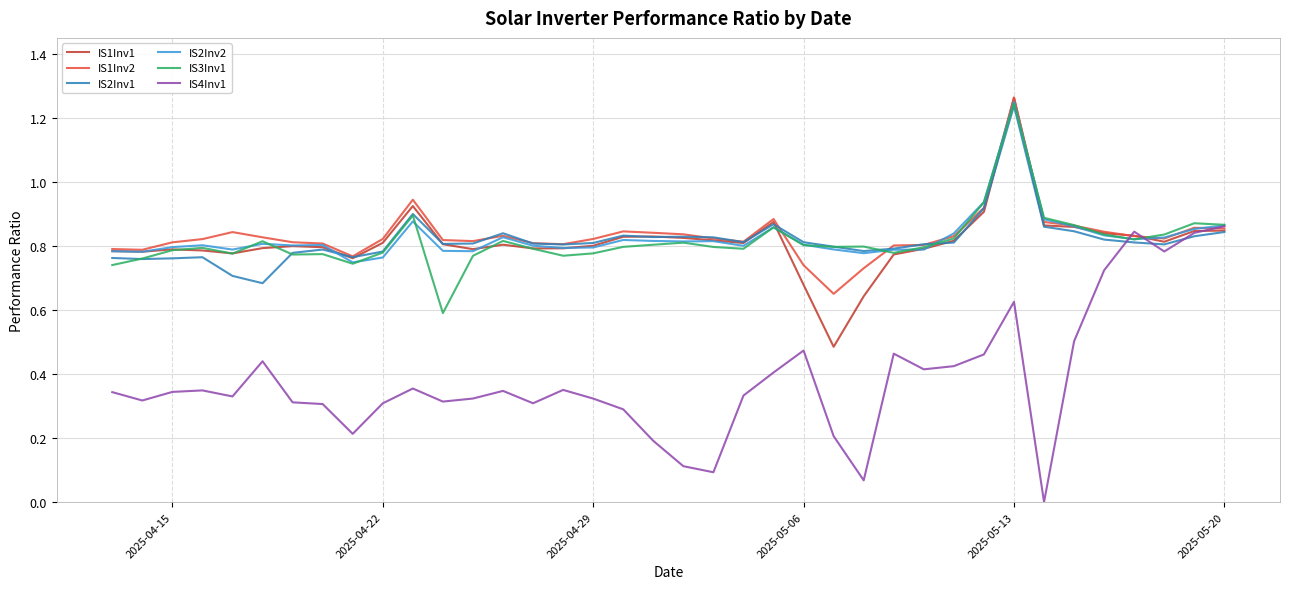

Which series has the largest range (max minus min)?

IS4Inv1